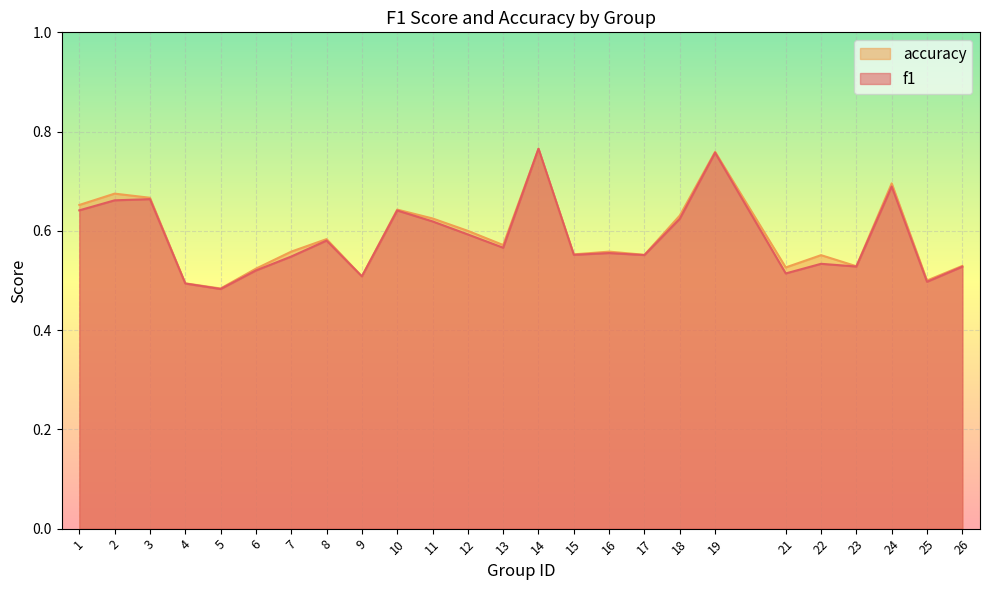

Reading left to right, extract all data points from this chart.

f1: 1=0.6	2=0.7	3=0.7	4=0.5	5=0.5	6=0.5	7=0.5	8=0.6	9=0.5	10=0.6	11=0.6	12=0.6	13=0.6	14=0.8	15=0.6	16=0.6	17=0.6	18=0.6	19=0.8	21=0.5	22=0.5	23=0.5	24=0.7	25=0.5	26=0.5
accuracy: 1=0.7	2=0.7	3=0.7	4=0.5	5=0.5	6=0.5	7=0.6	8=0.6	9=0.5	10=0.6	11=0.6	12=0.6	13=0.6	14=0.8	15=0.6	16=0.6	17=0.6	18=0.6	19=0.8	21=0.5	22=0.6	23=0.5	24=0.7	25=0.5	26=0.5